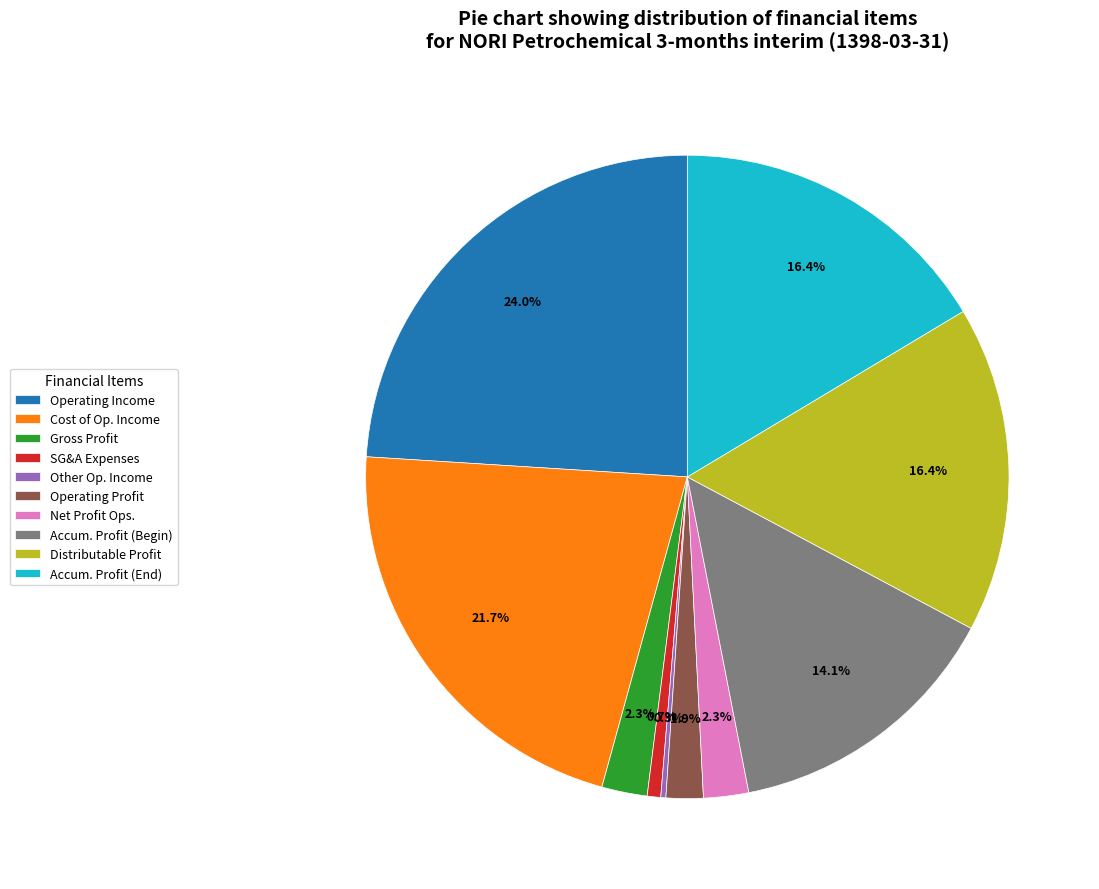

What is the largest slice in the pie chart?

Operating Income